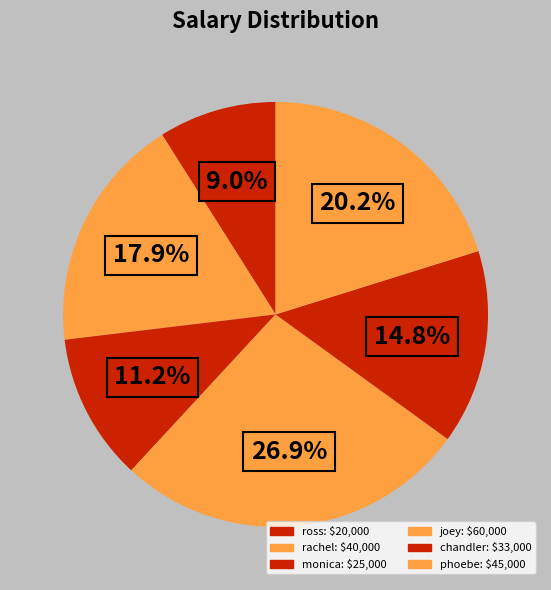

How many segments does this pie chart have?

6